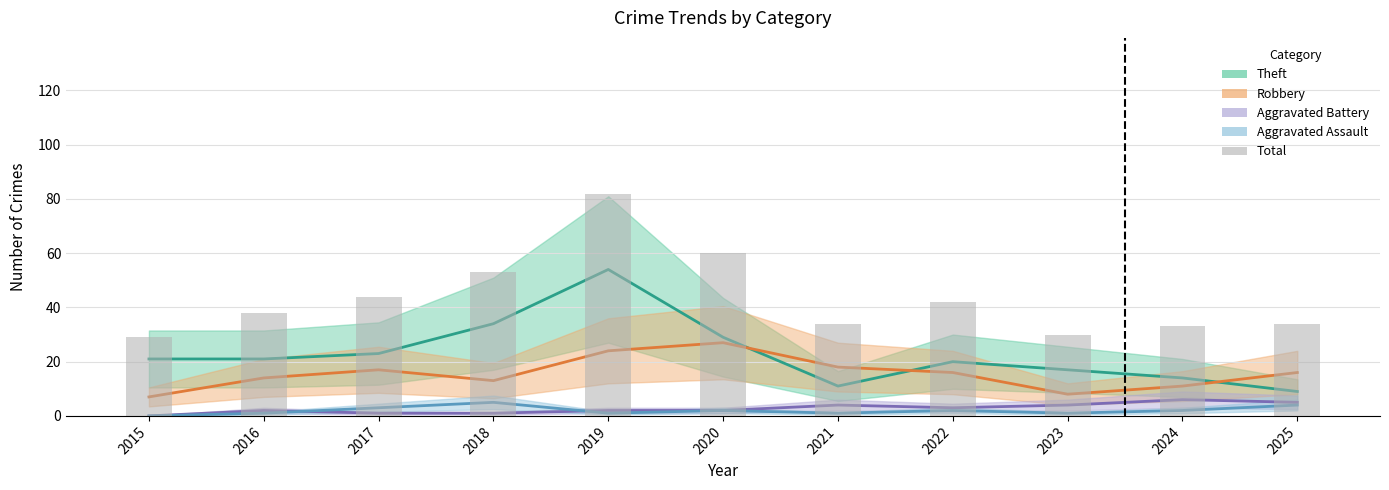

What is the average value?

44